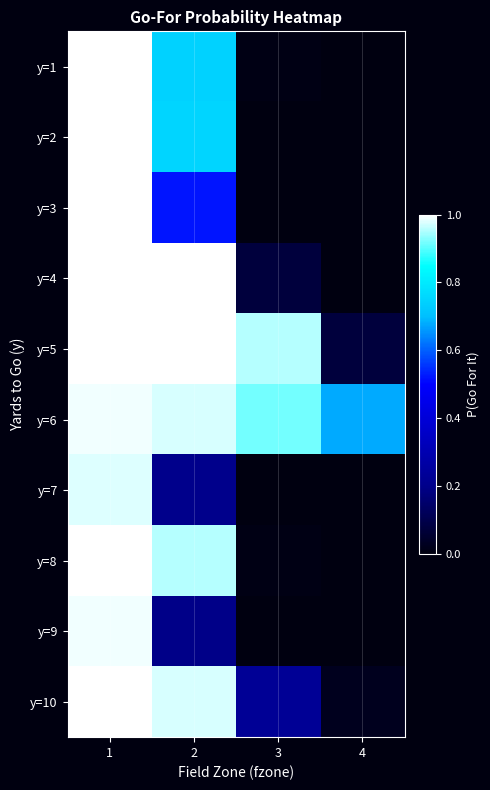

Which series has the largest total across all categories?

y=6